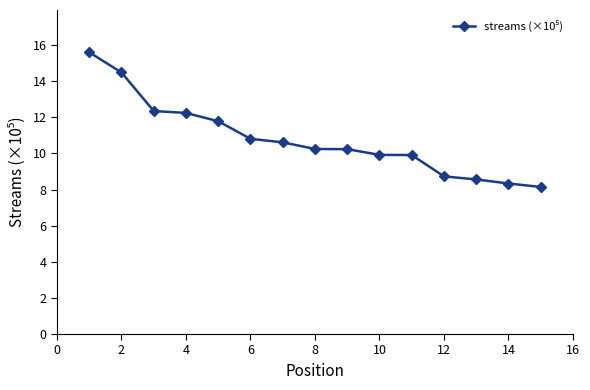

How many lines are shown in the chart?

1